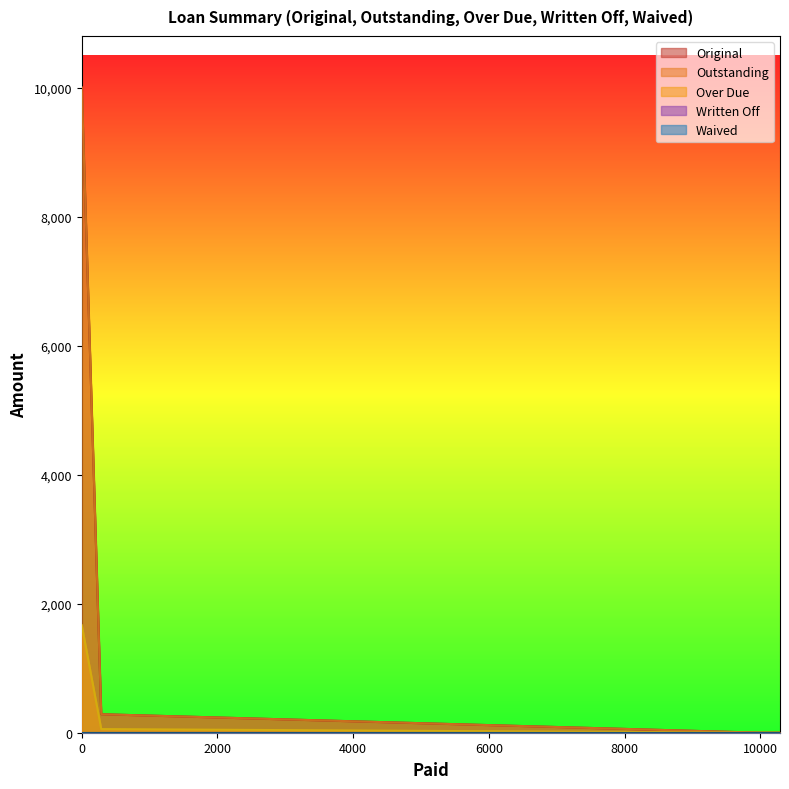

What is the difference between the maximum and second lowest values in the Outstanding series?

10000.0